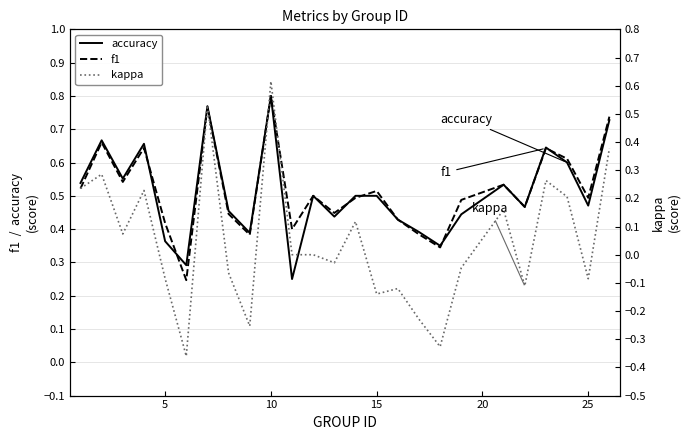

True or false: f1 and kappa cross at least once.

False